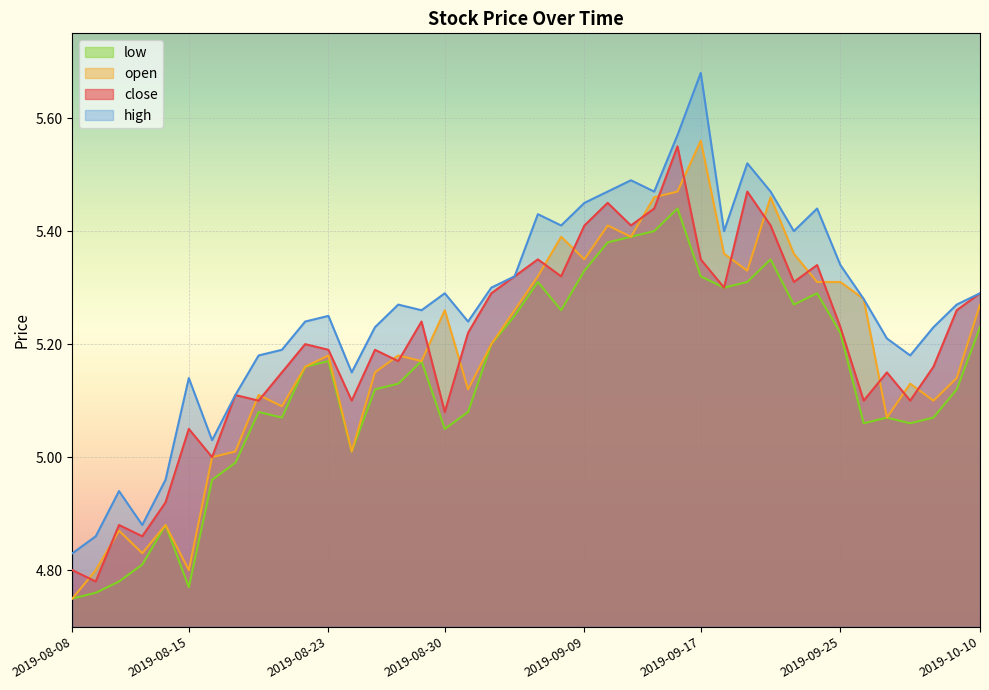

Where is low nearest to the value 5?

2019-08-19